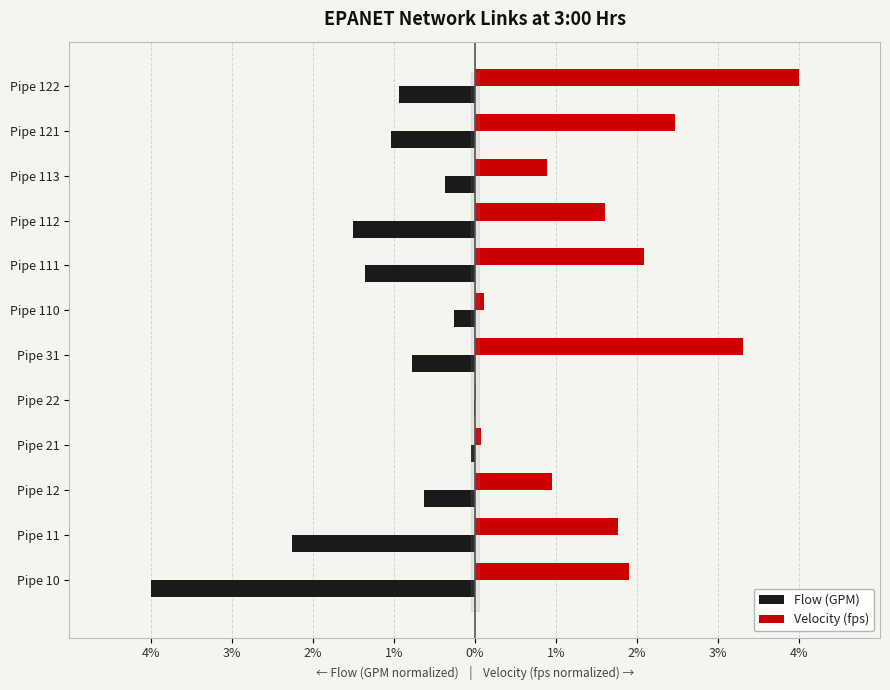

Which series has the largest total across all categories?

Velocity (fps)